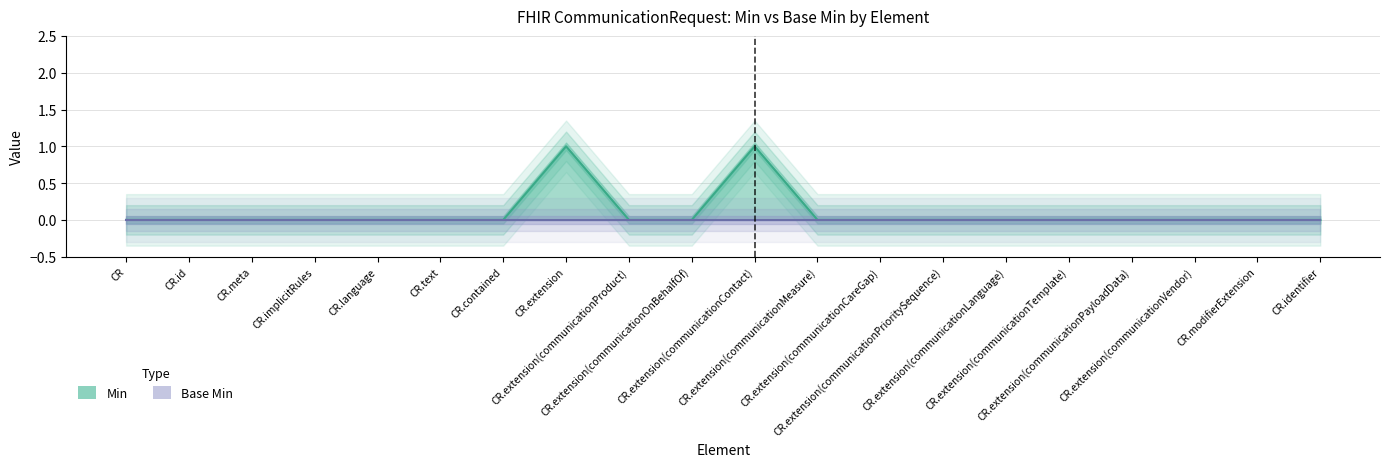

What is the difference between the values at CR.extension and CR.extension(communicationOnBehalfOf)?

1